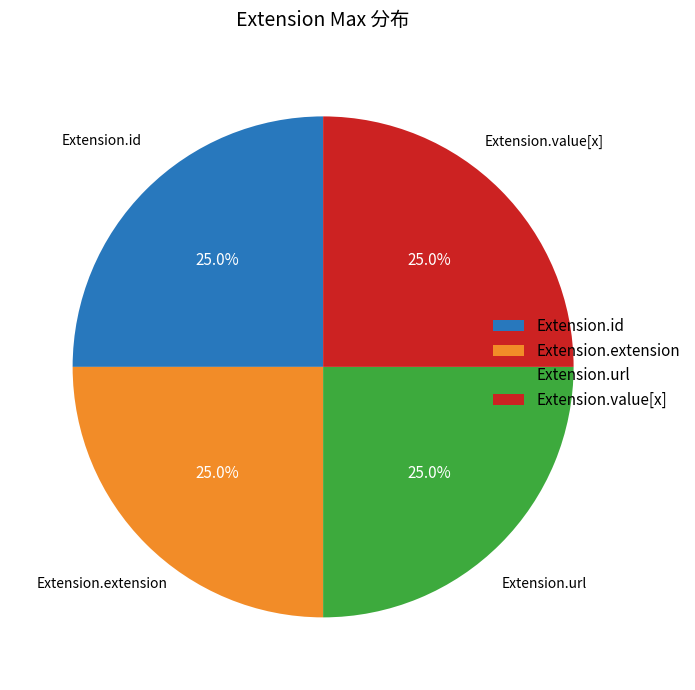

Approximately how many times larger is the value at Extension.extension compared to Extension.value[x]?

1.0